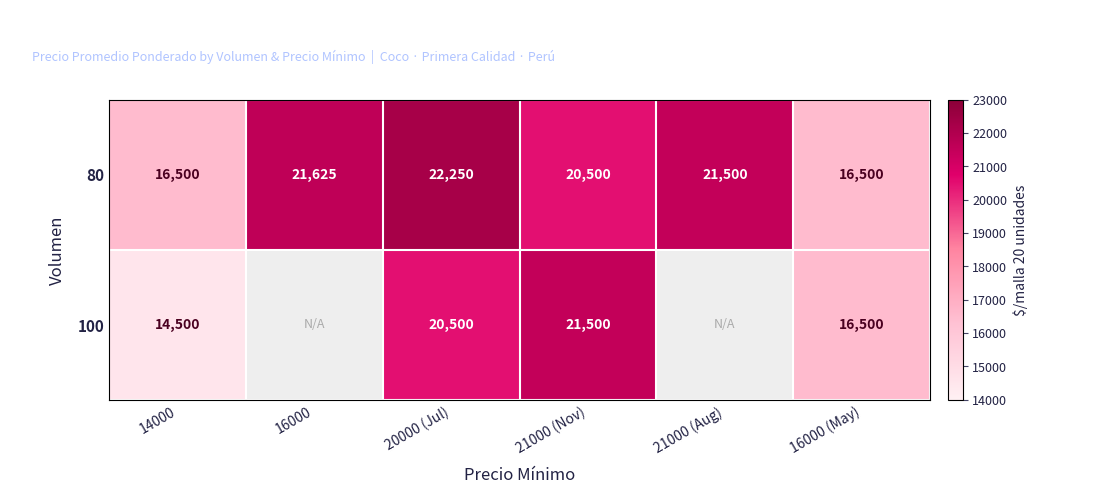

What is the total value across all series at 21000 (Nov)?

42000